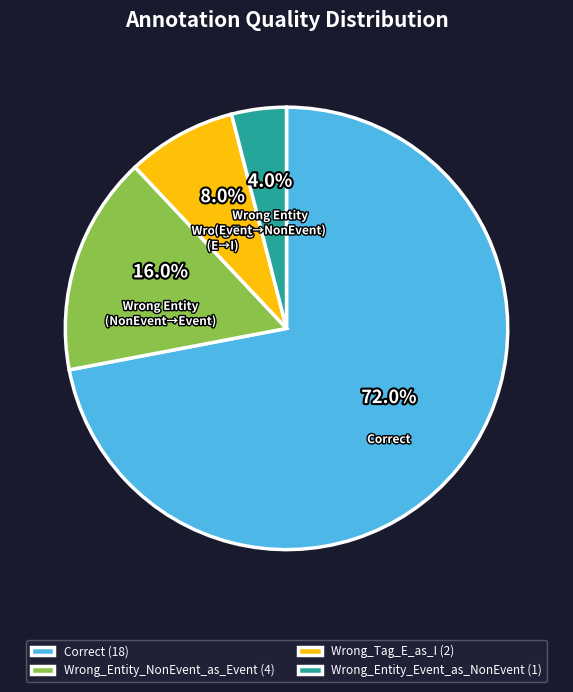

Which slice is the largest?

Correct